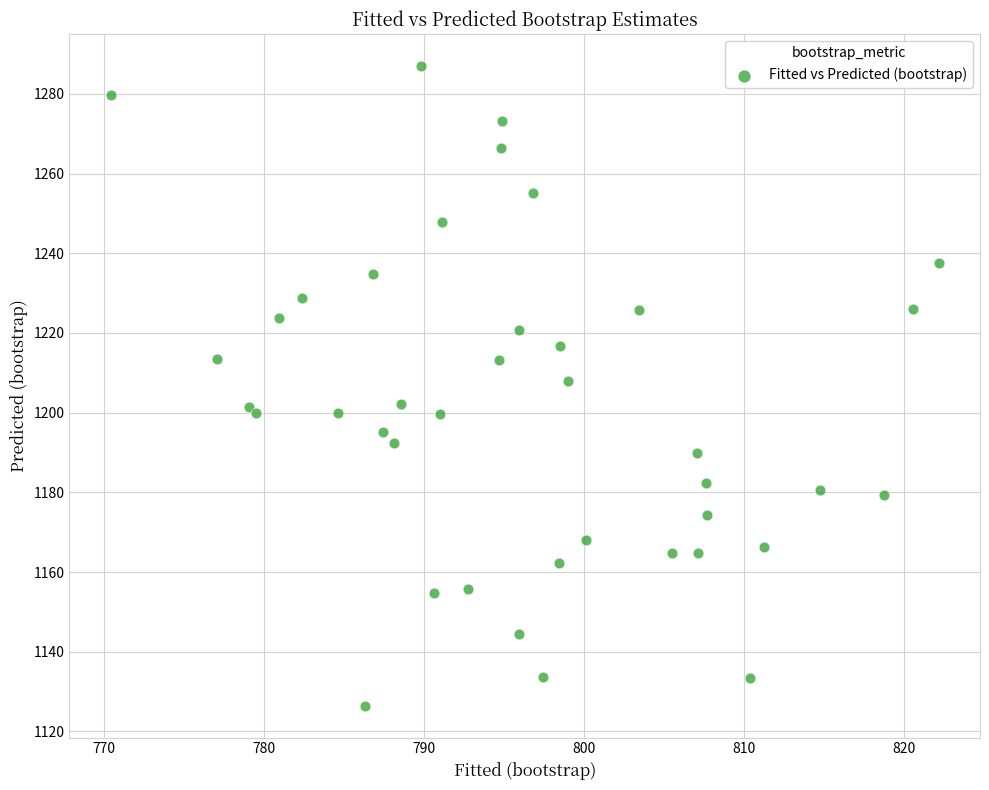

What Y value in the scatter plot is closest to 1206?

1207.8